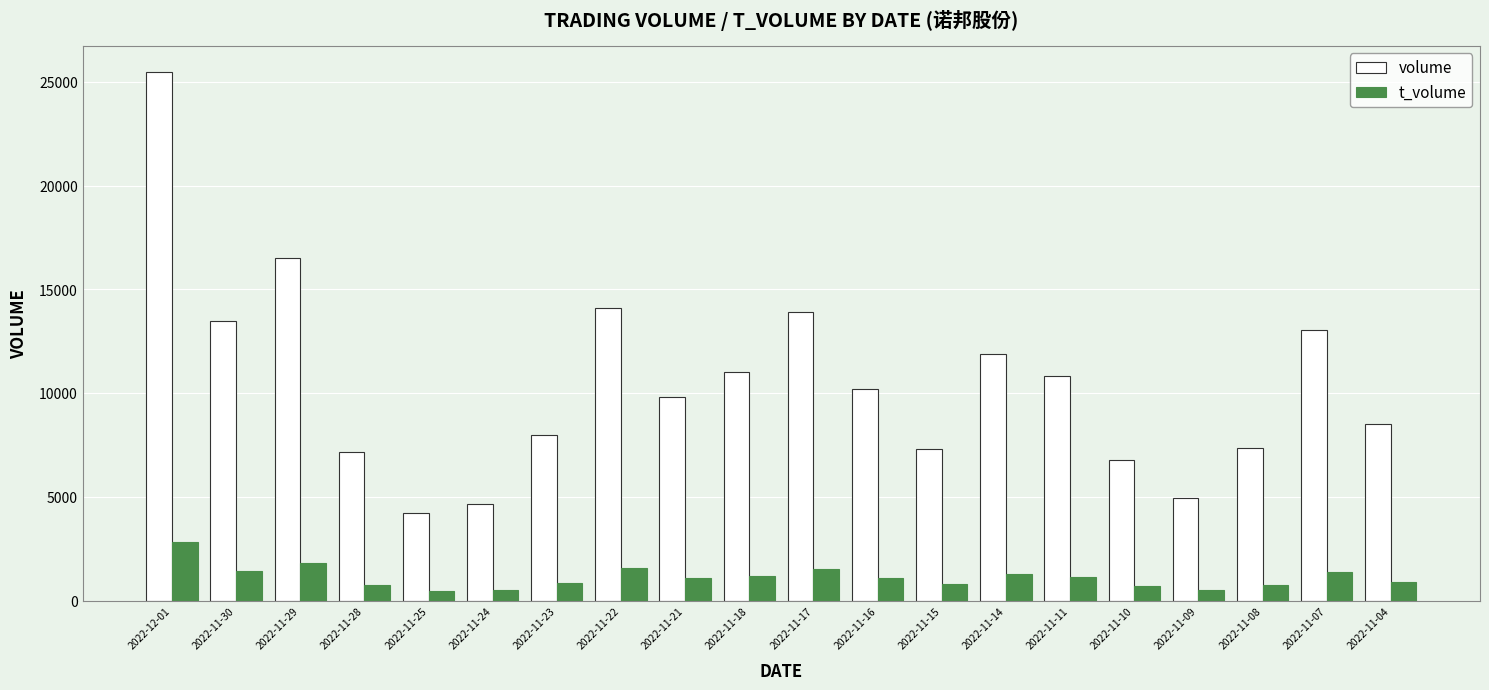

What is the label of the 8th bar from the left?

2022-11-22